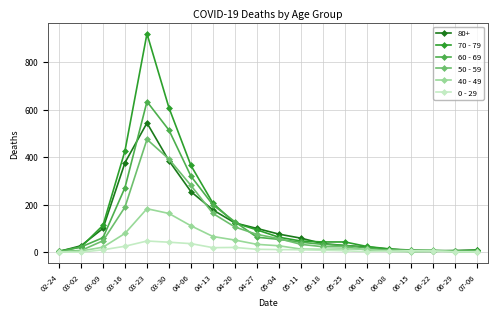

True or false: 40 - 49 has more than 2 interior local peaks.

True